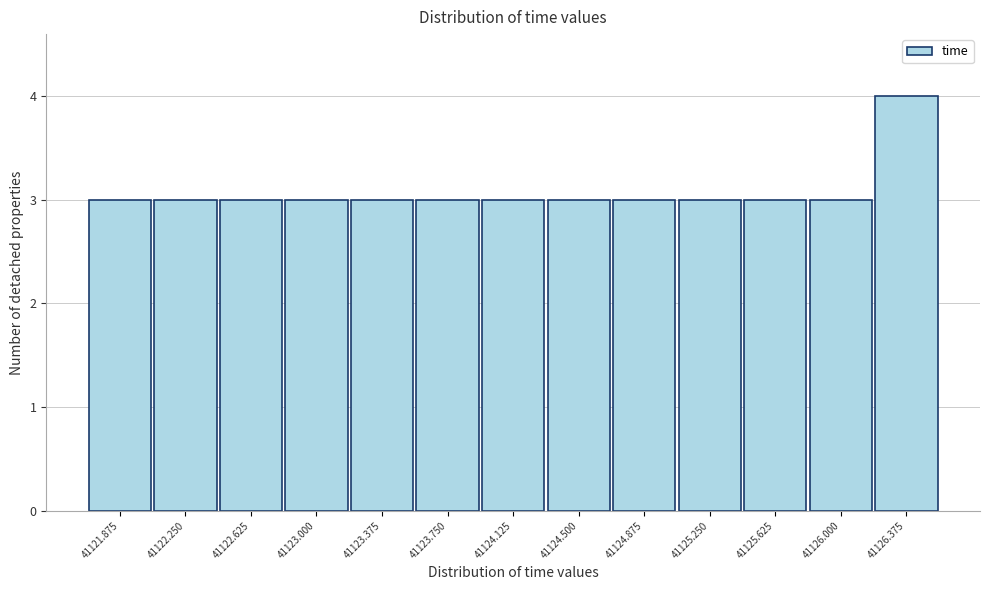

Reading left to right, what are all the values shown in this chart?

41121.875=3	41122.250=3	41122.625=3	41123.000=3	41123.375=3	41123.750=3	41124.125=3	41124.500=3	41124.875=3	41125.250=3	41125.625=3	41126.000=3	41126.375=4